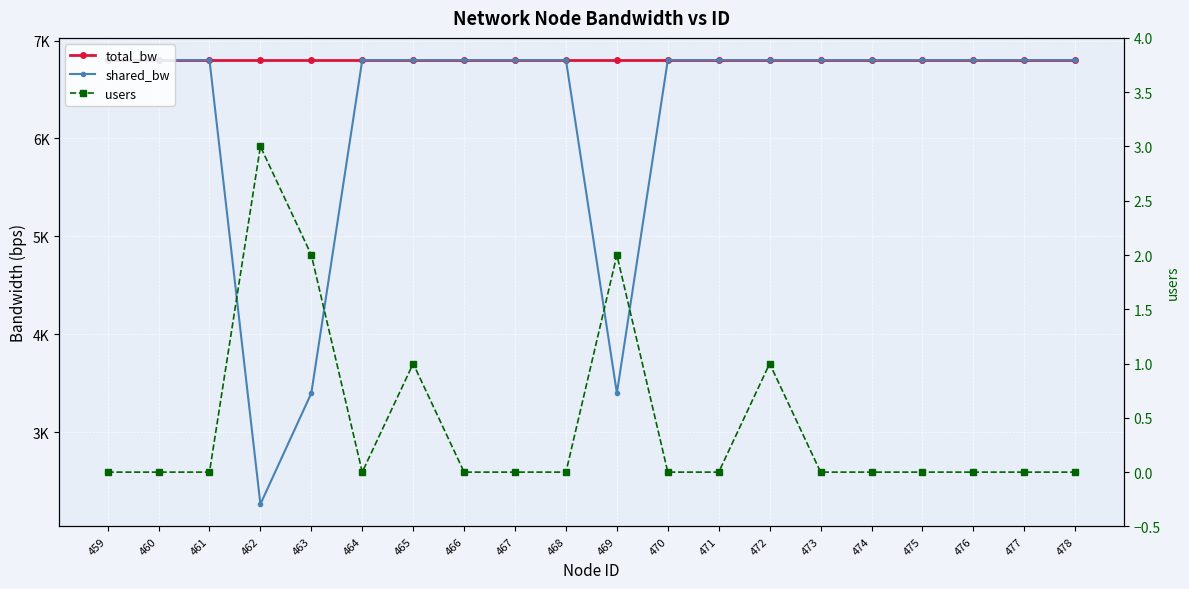

True or false: shared_bw has more than 2 points higher than both neighbors.

False